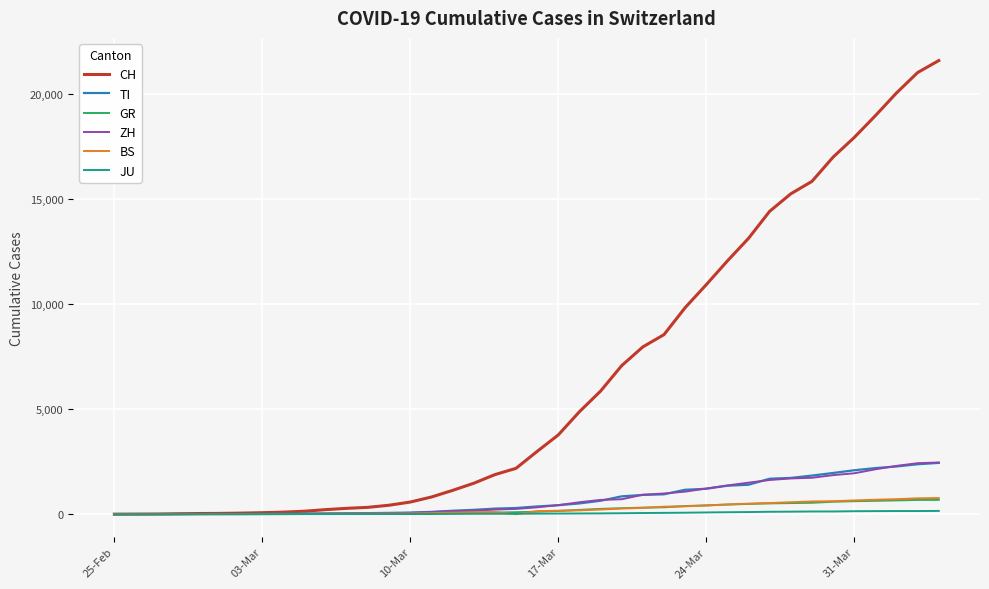

What are all the series names shown in the legend?

CH, TI, GR, ZH, BS, JU